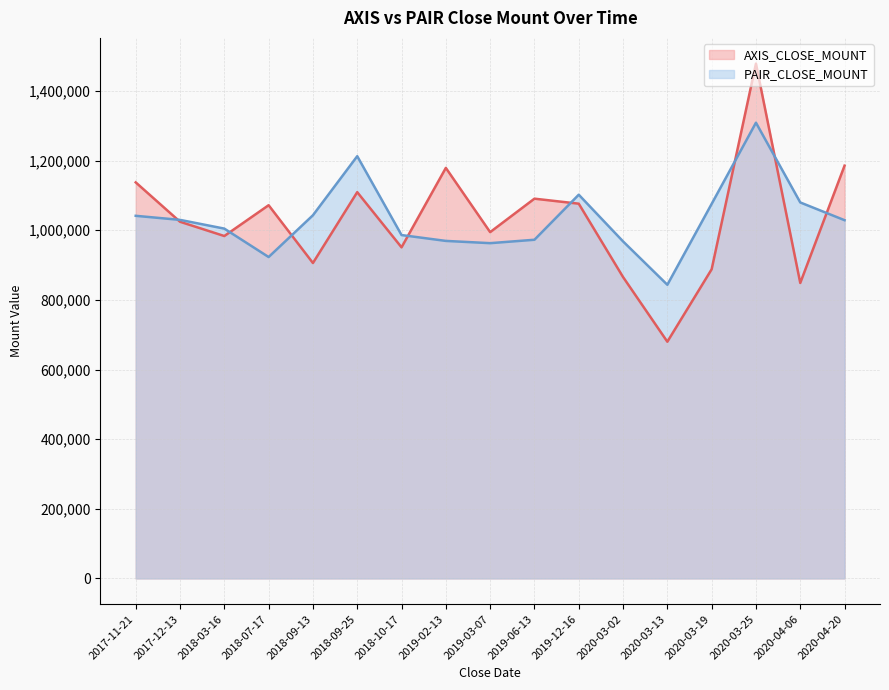

At 2020-03-13, list the series in order from smallest to largest.

AXIS_CLOSE_MOUNT, PAIR_CLOSE_MOUNT